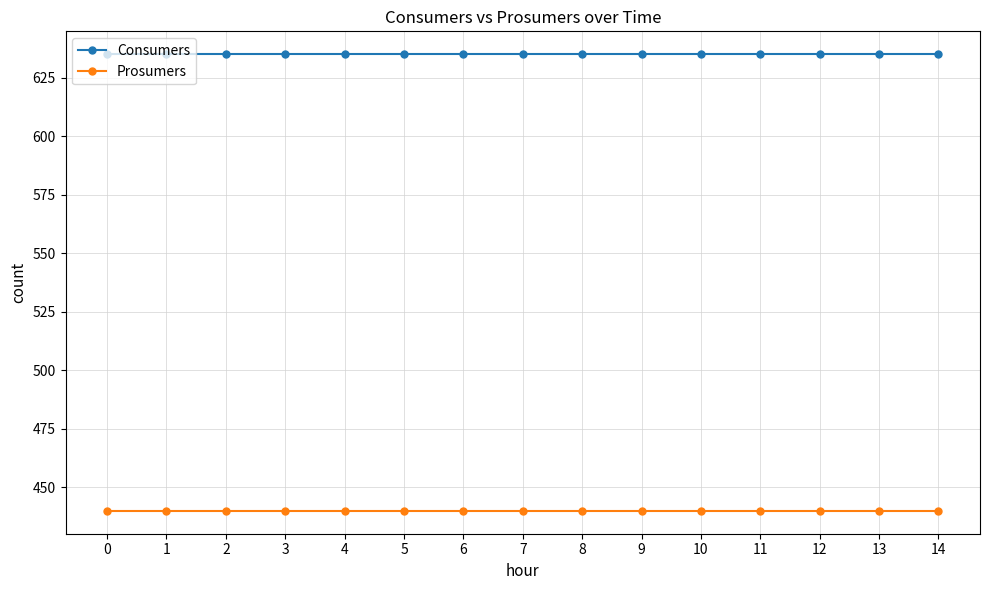

Is it true that Prosumers equals 632 at 4?

False